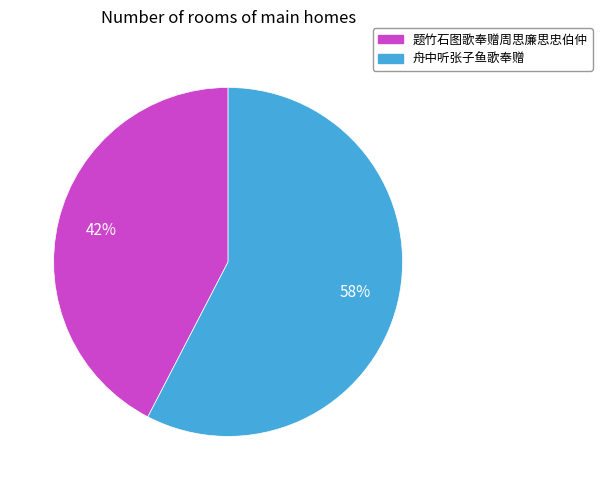

Between 题竹石图歌奉赠周思廉思忠伯仲 and 舟中听张子鱼歌奉赠, which is larger?

舟中听张子鱼歌奉赠